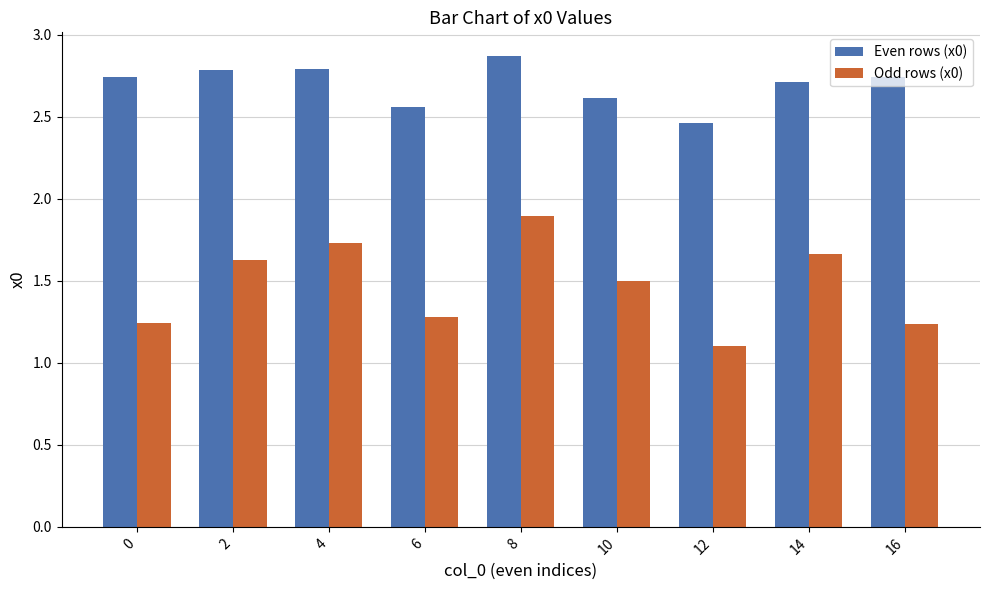

Which category has the highest value in the Odd rows (x0) series?

8